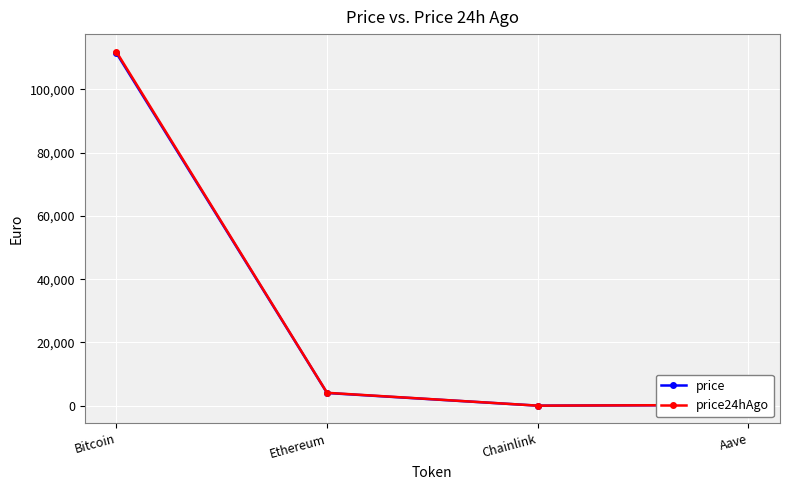

What is the highest value of the price series?

111526.0